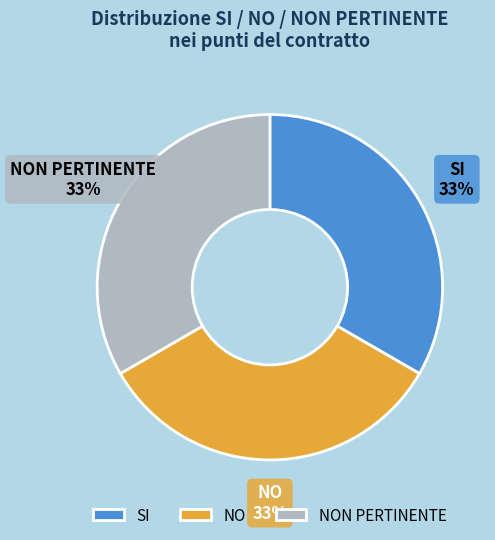

Does NON PERTINENTE account for over 50% of the chart?

No